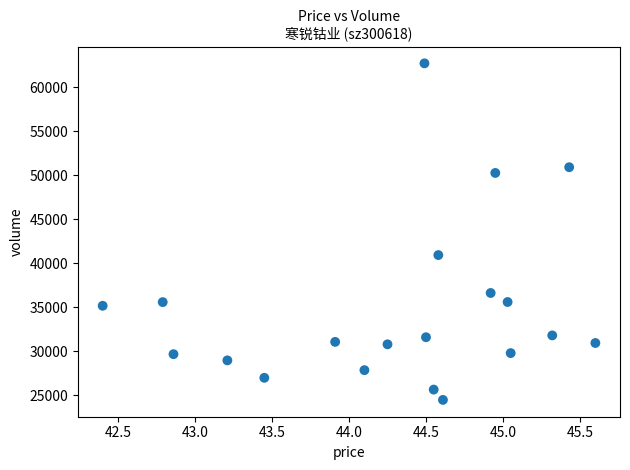

What is the range of Y values (max minus min)?

38233